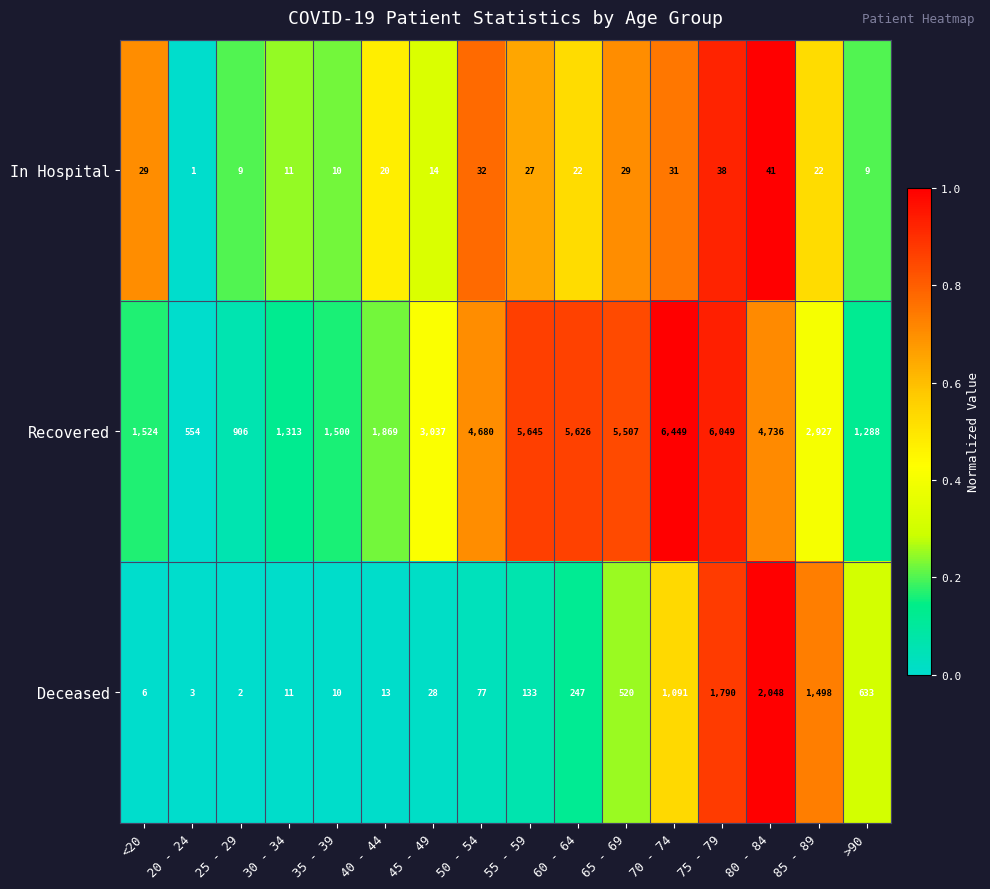

At which category does the chart reach its peak across all series?

70 - 74